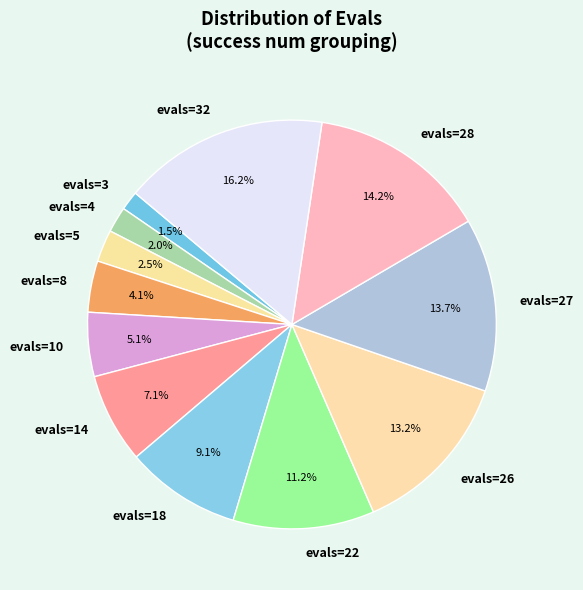

How many slices are in this pie chart?

12